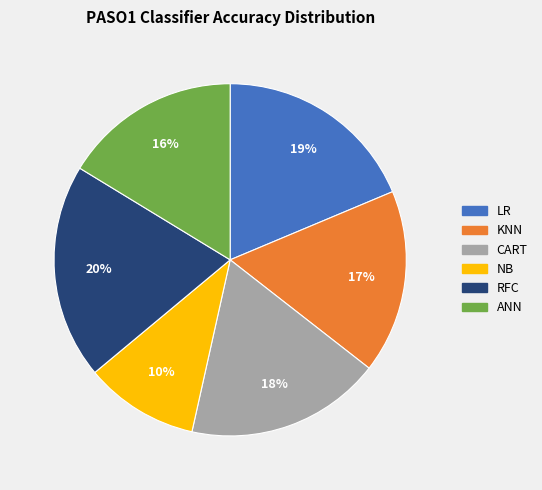

The NB slice represents 1% of the pie. True or false?

False